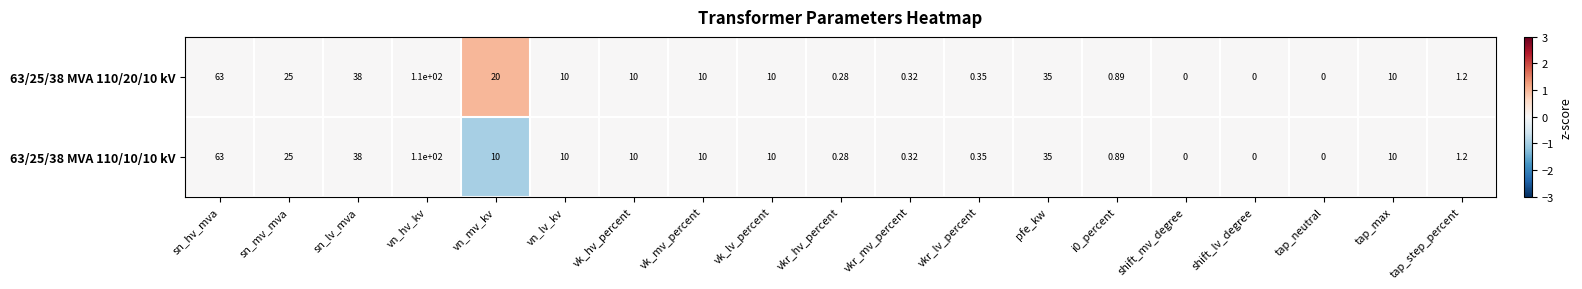

At which category is the sum across all series the highest?

vn_hv_kv